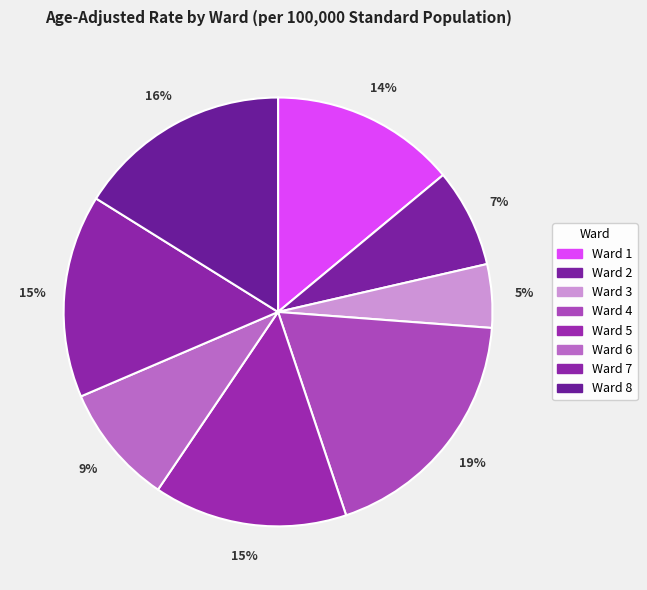

To the nearest percent, what is the difference between the largest and smallest slice percentages?

14%